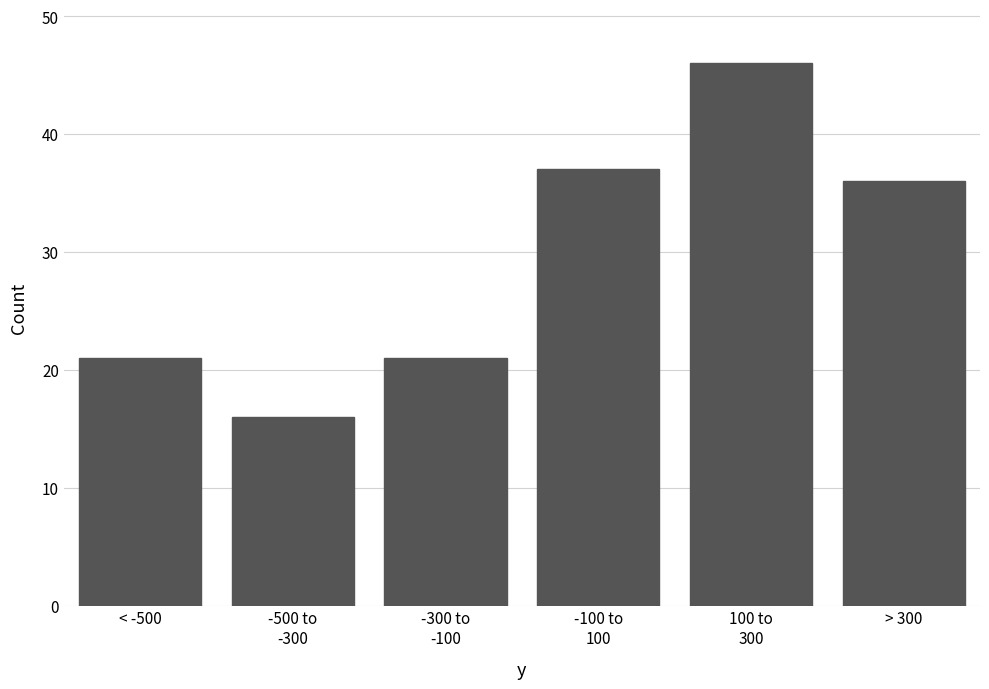

Reading left to right, transcribe all the data shown in this chart.

21	16	21	37	46	36